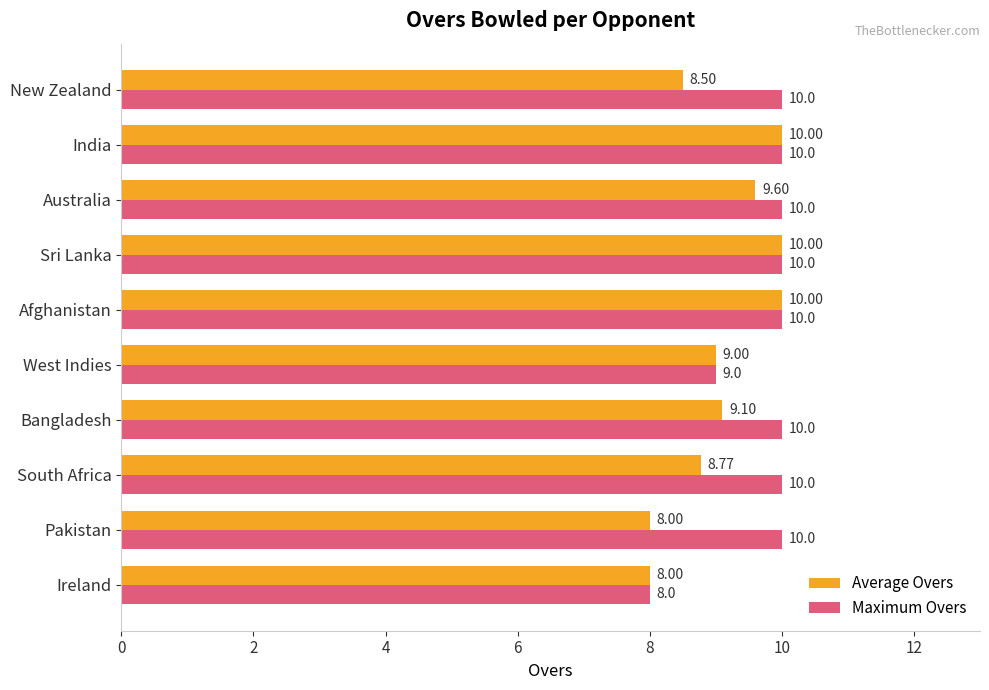

Which series changed the most between South Africa and Bangladesh?

Average Overs